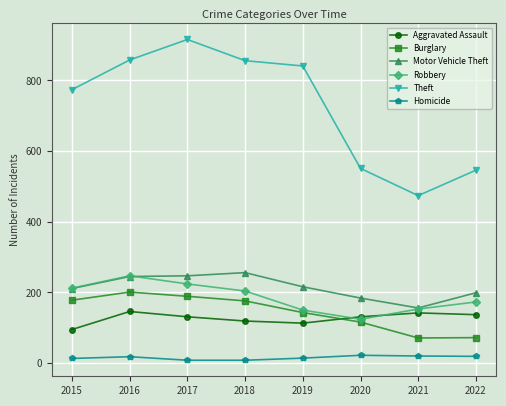

Is it true that Theft equals 841 at 2019?

True